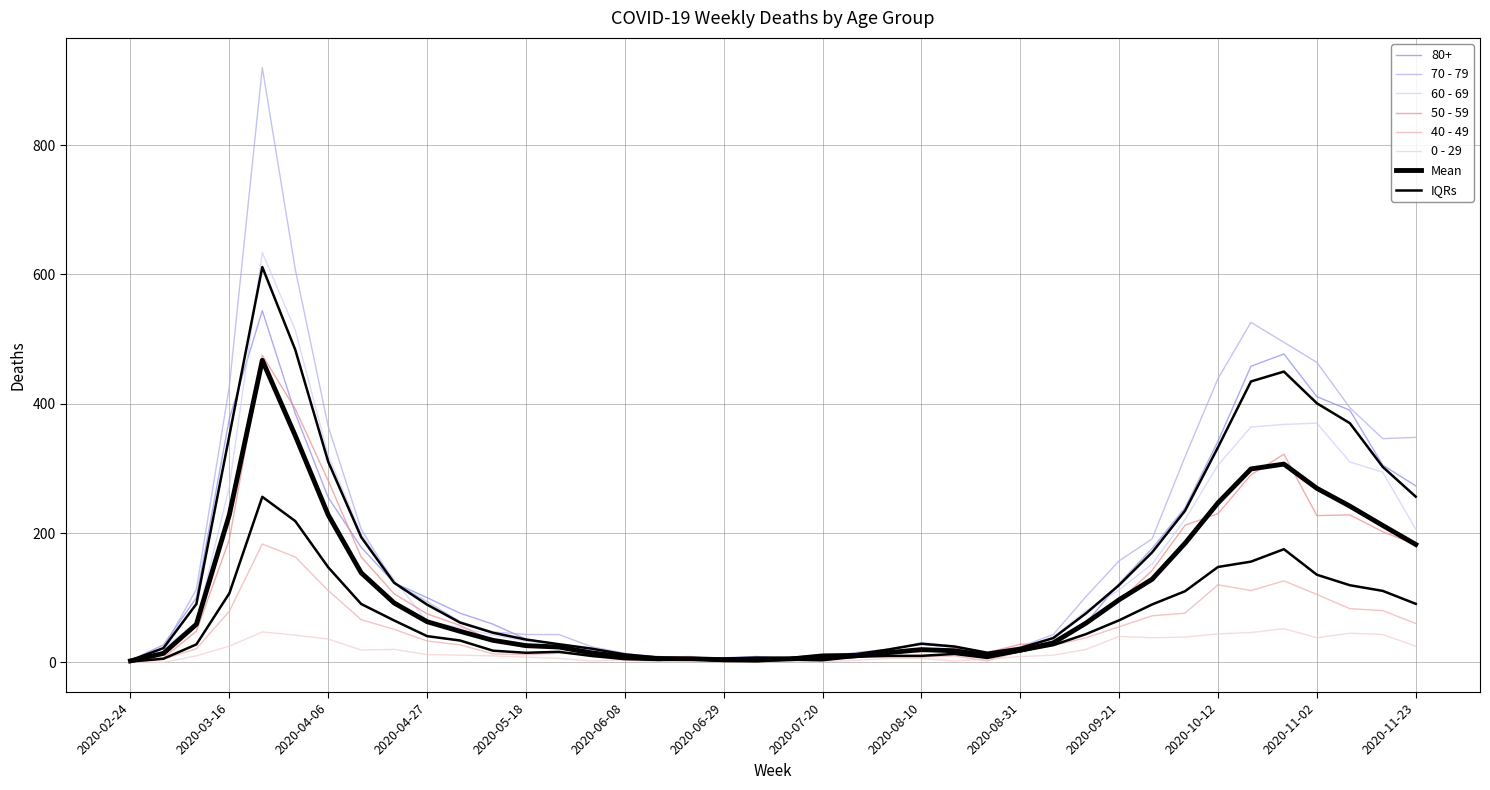

What position from the left is 2020-07-27?

23